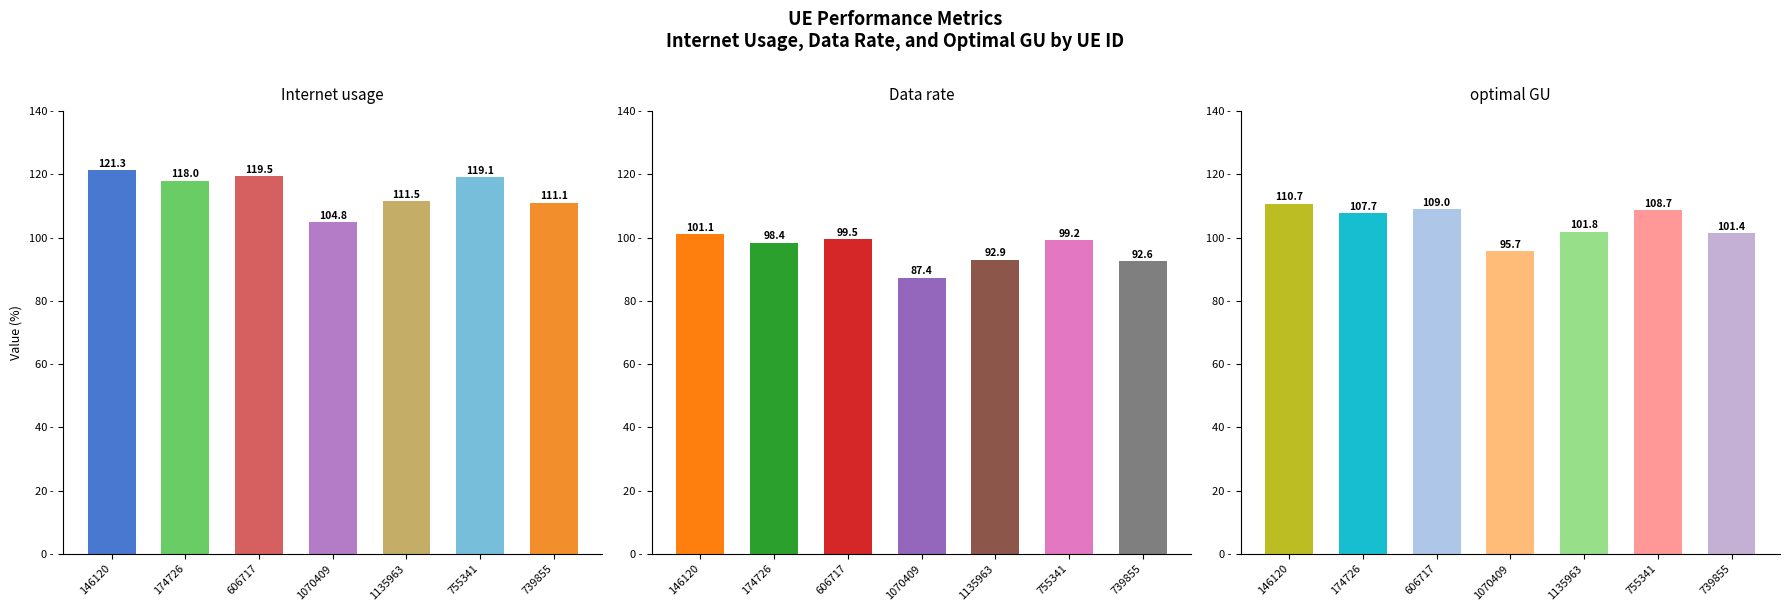

What is the approximate value of Data rate at 755341?

99.2